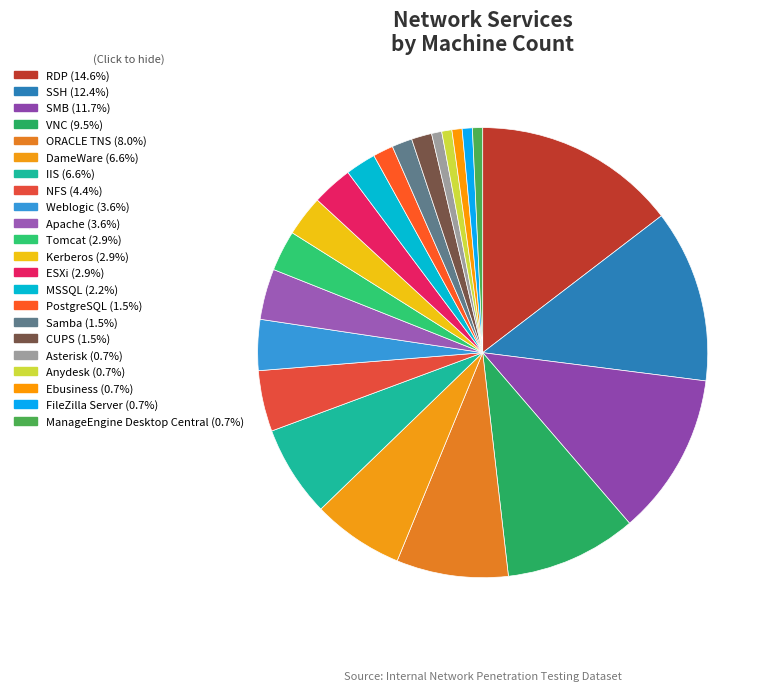

What is the largest slice in the pie chart?

RDP